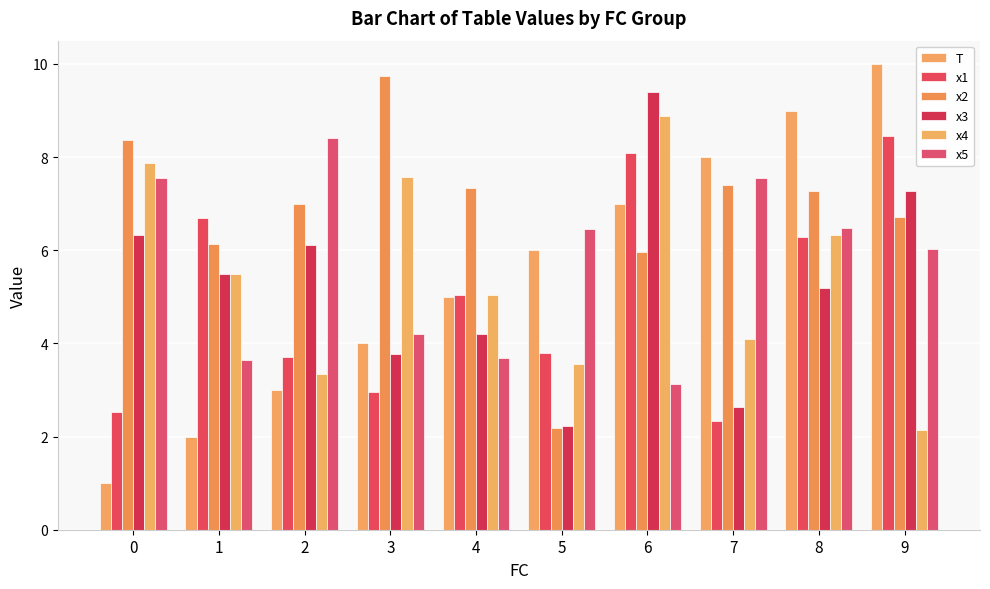

Rank the series at 3 from lowest to highest value.

x1, x3, T, x5, x4, x2